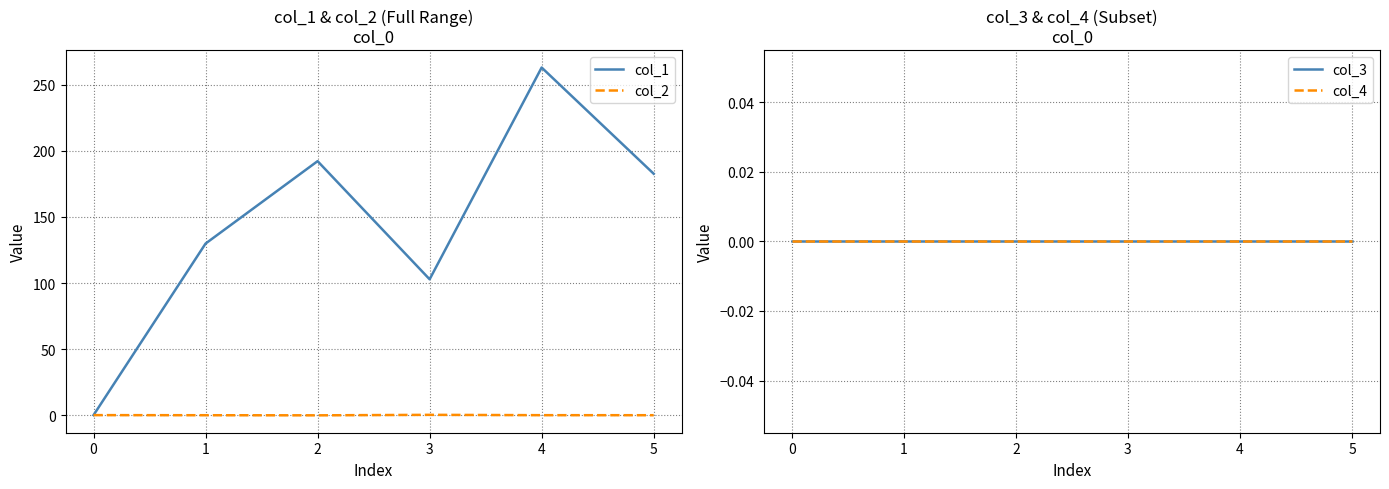

Count the col_2 values in the range 0 to 1.

2